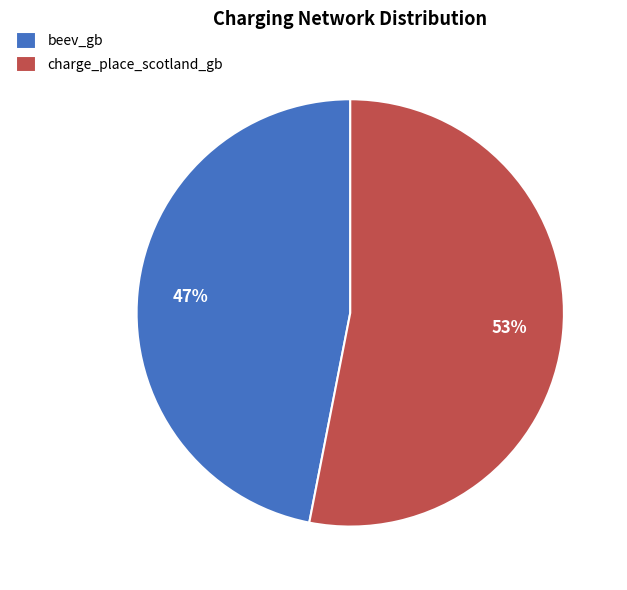

Is there any slice that represents more than half of the pie?

Yes